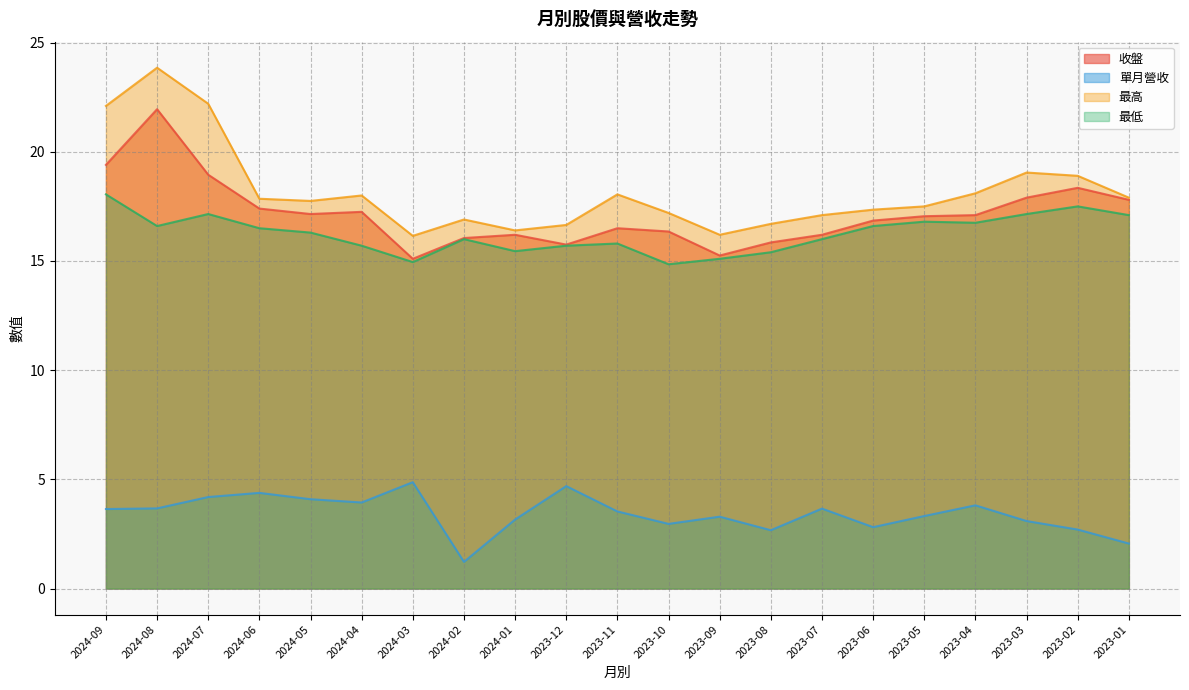

How many data points in 最高 are less than 17?

6